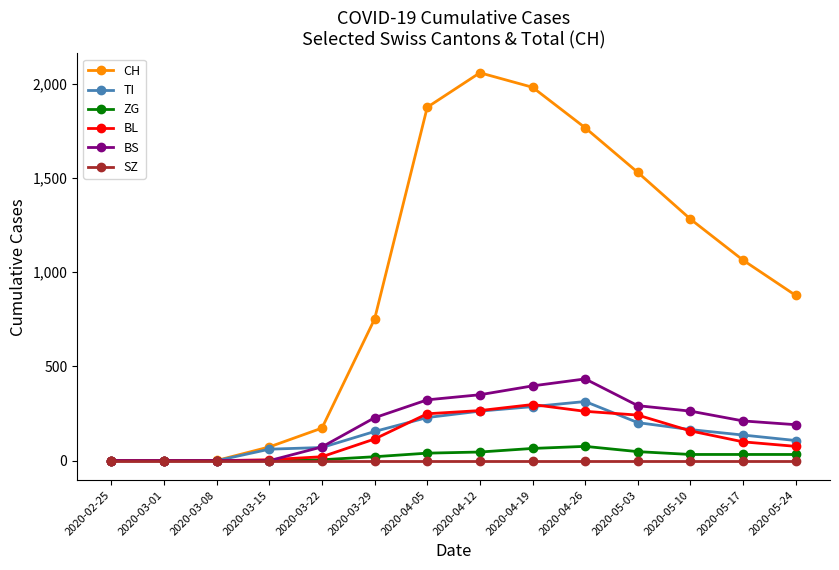

How many data points does each series have?

14